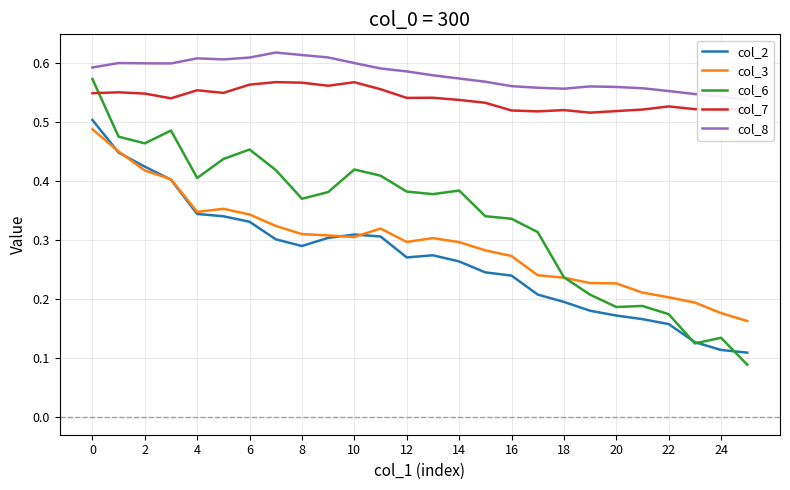

The col_2 series shows 0.4 at 15. True or false?

False